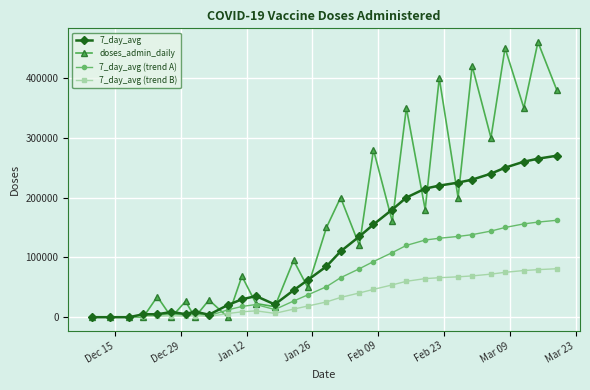

List the series in order of their peak value, highest first.

doses_admin_daily, 7_day_avg, 7_day_avg (trend A), 7_day_avg (trend B)